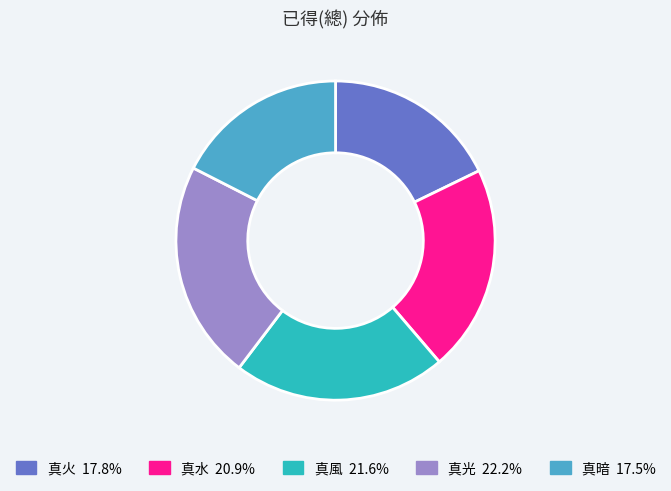

How many slices are in this pie chart?

5